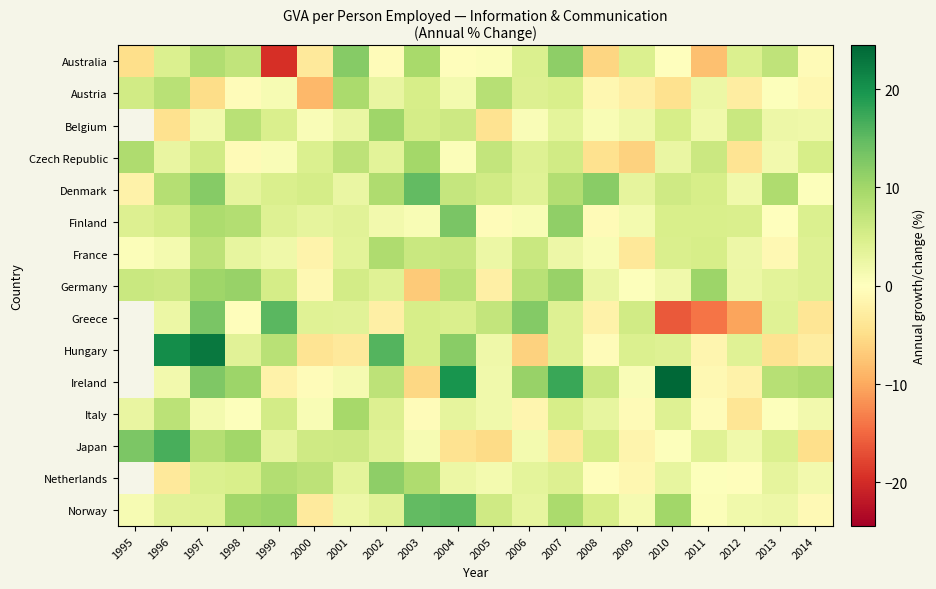

At how many categories does at least one series exceed 8?

17